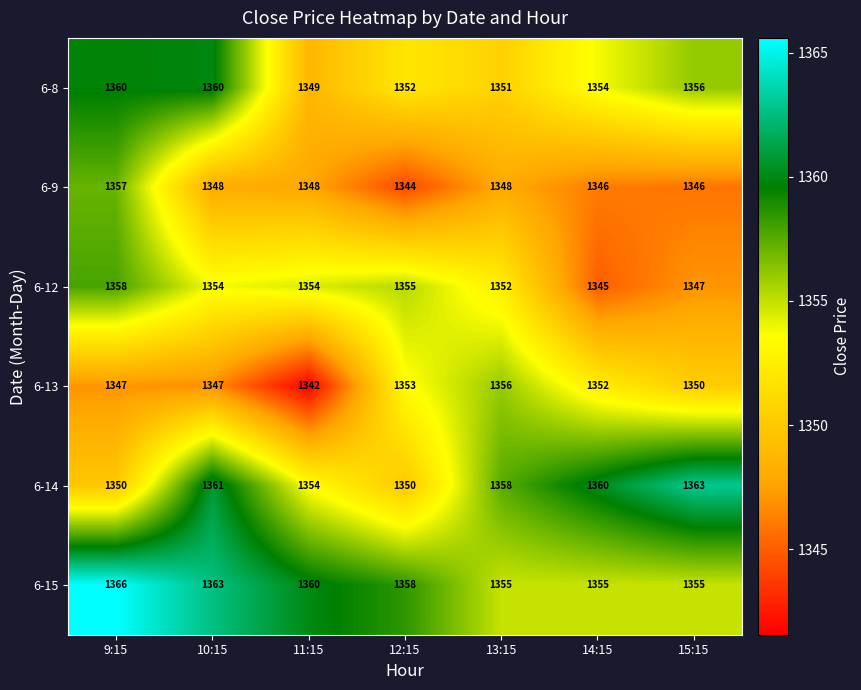

Which category has the highest value across all series?

9:15